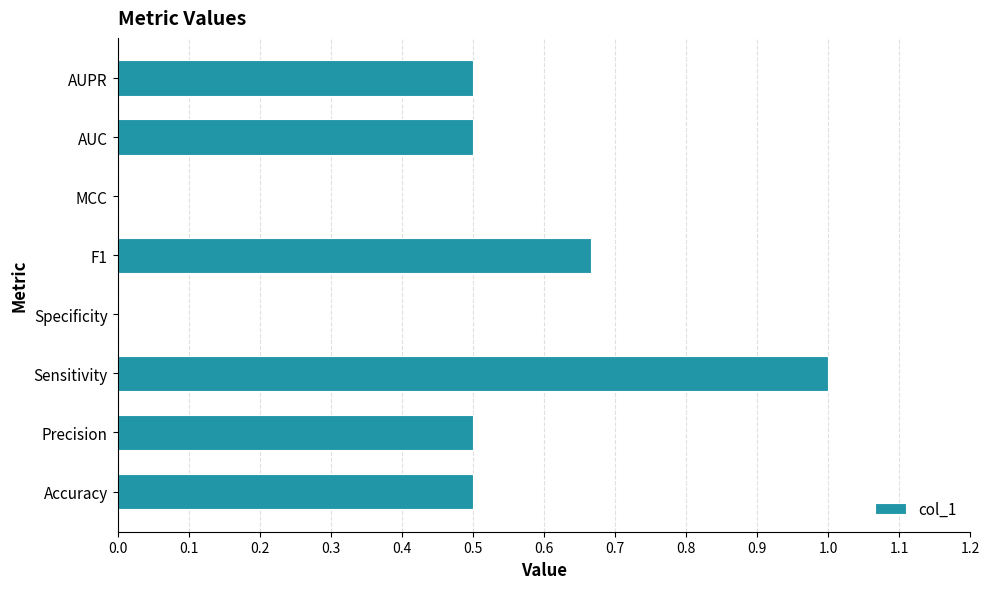

At which category does the chart reach its peak across all series?

Sensitivity